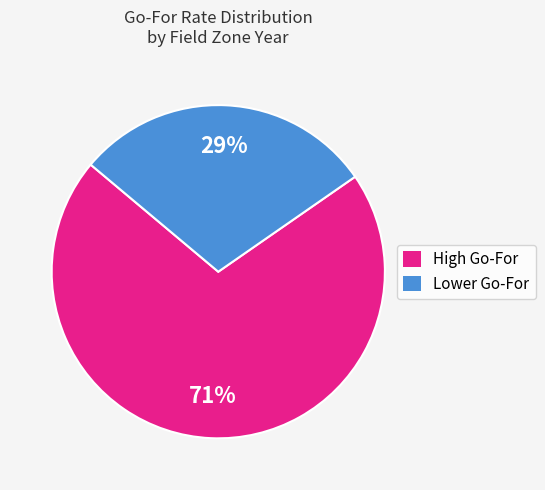

To the nearest percent, what is the average slice percentage?

50%